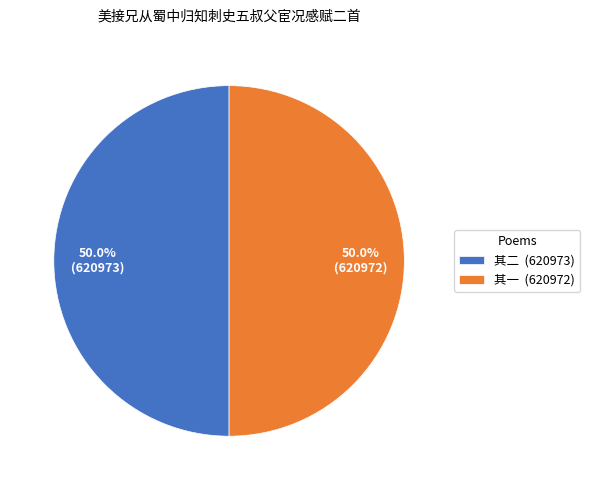

Is the sum of 其一 (620972) and 其二 (620973) greater than half?

Yes